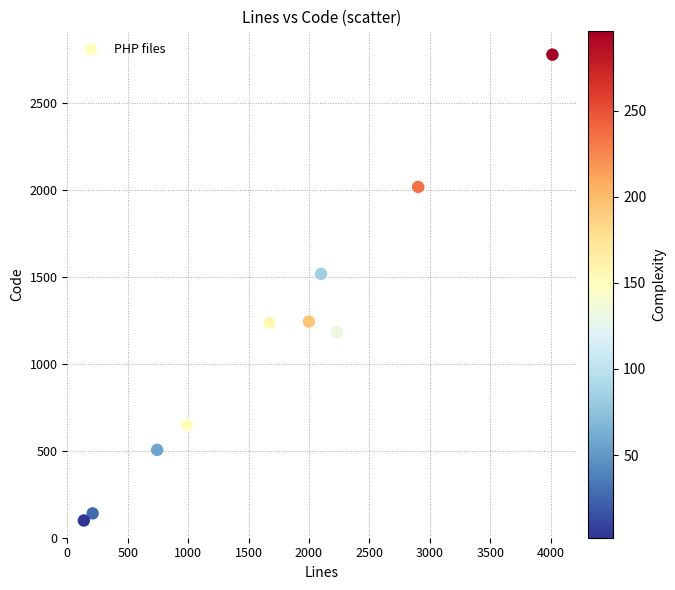

What is the range of Y values (max minus min)?

2679